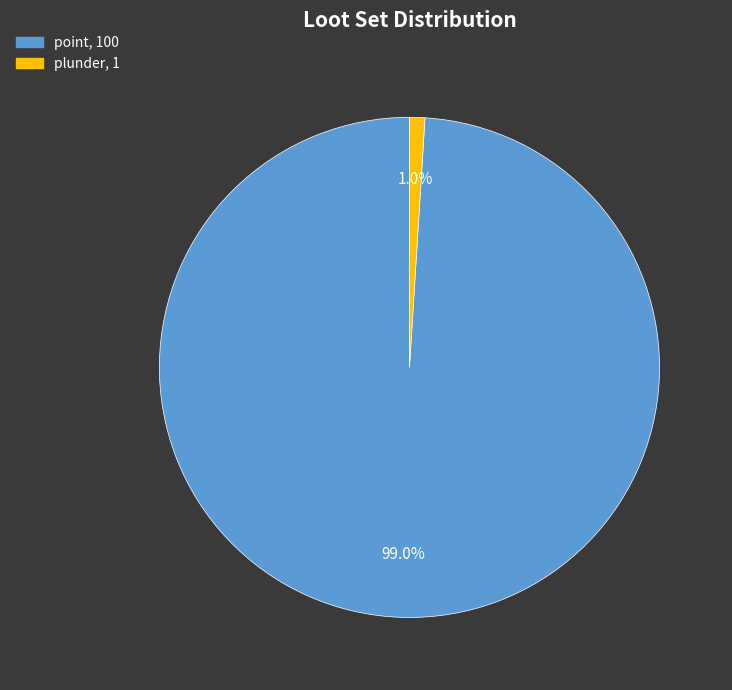

Is there any slice that represents more than half of the pie?

Yes